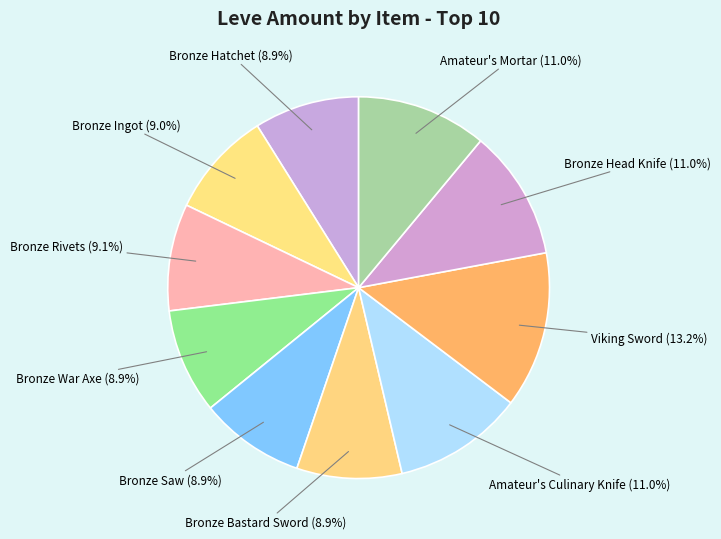

How many slices are in this pie chart?

10